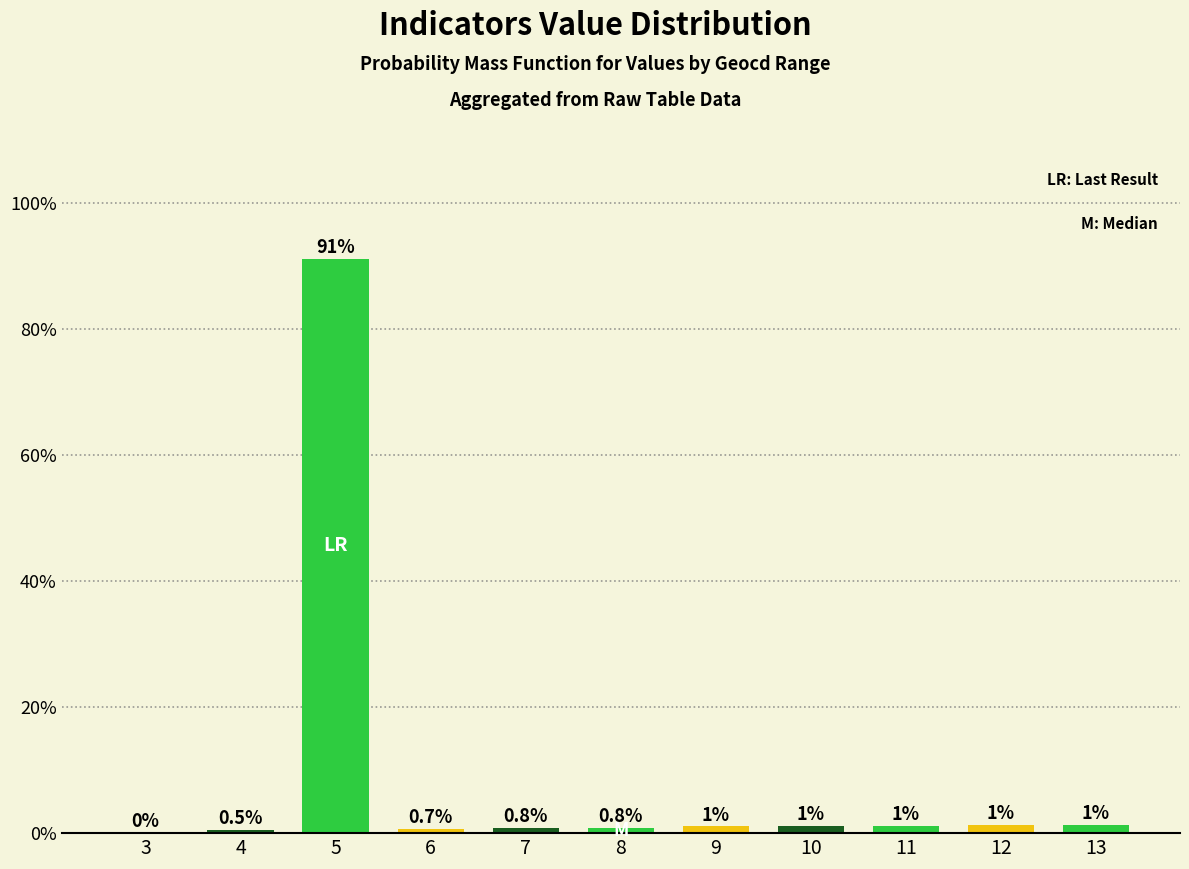

At which label does the data first exceed 1?

5